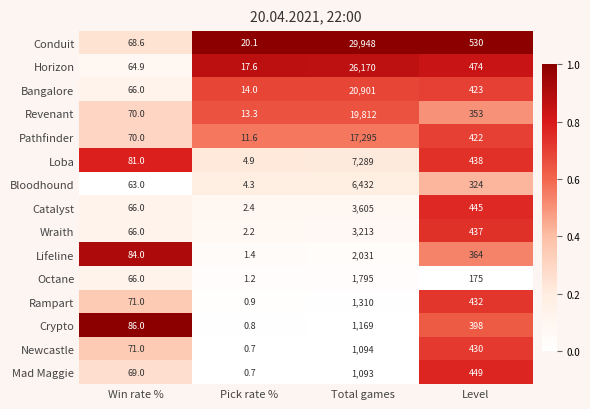

At which category is the sum across all series the highest?

Total games